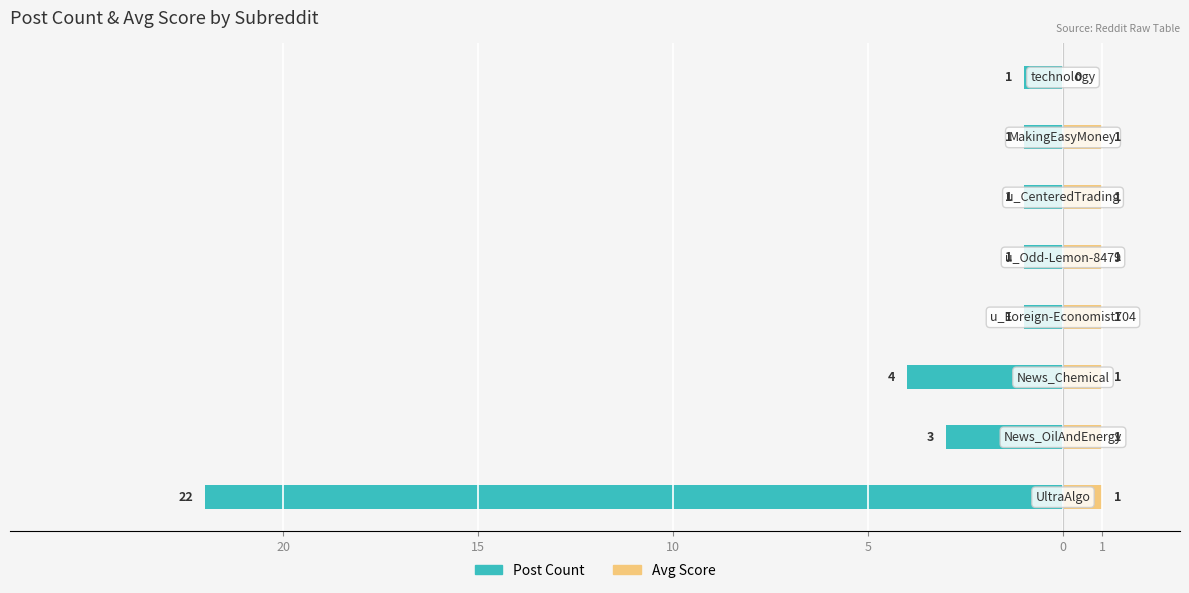

Between 15 and 10, which series saw the biggest shift?

Post Count